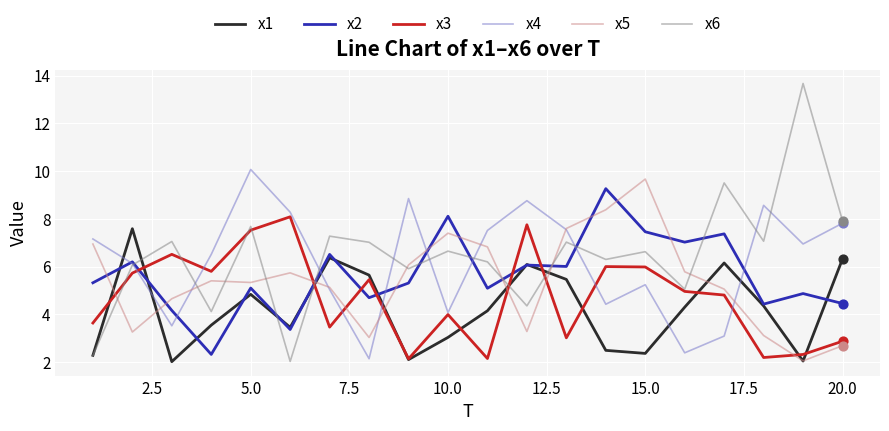

What is the minimum value for x3?

2.1